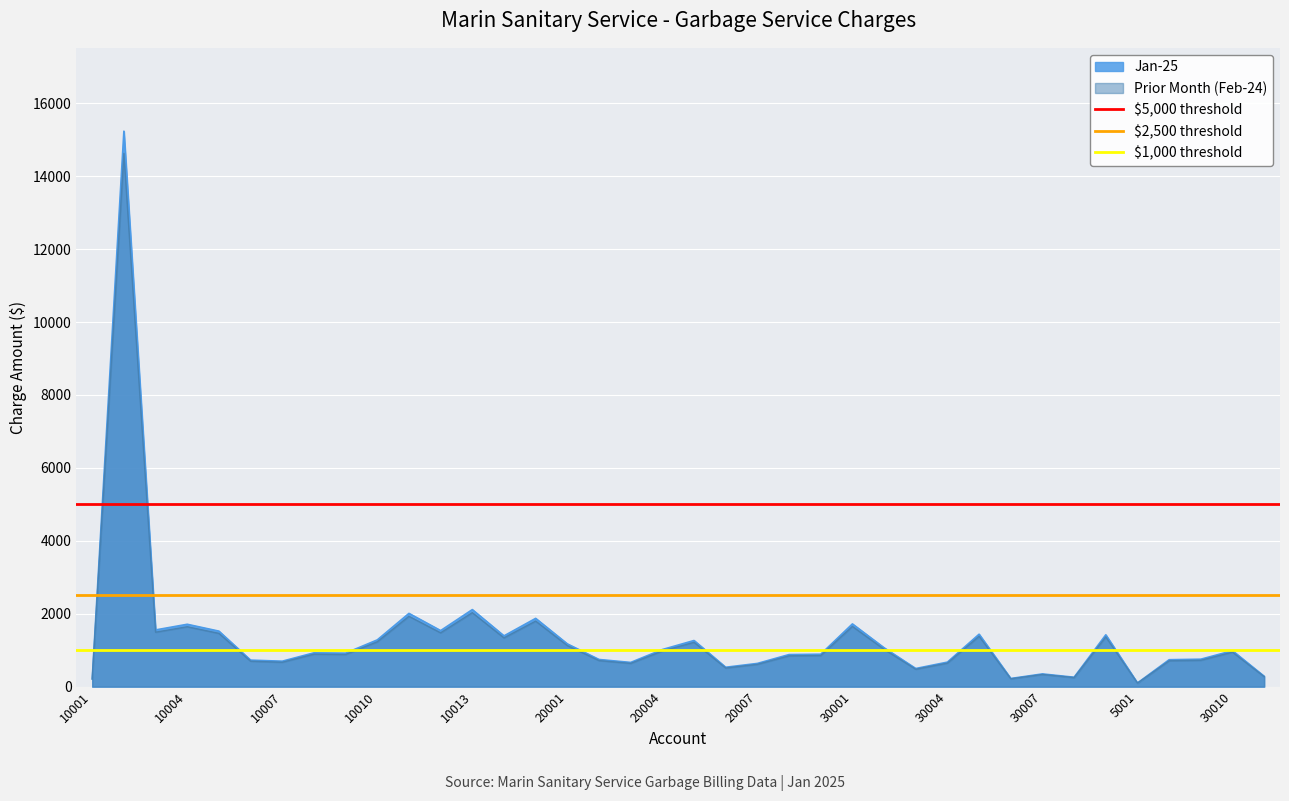

The value of Prior Month (Feb-24) at 30001 is 1651.4. True or false?

True